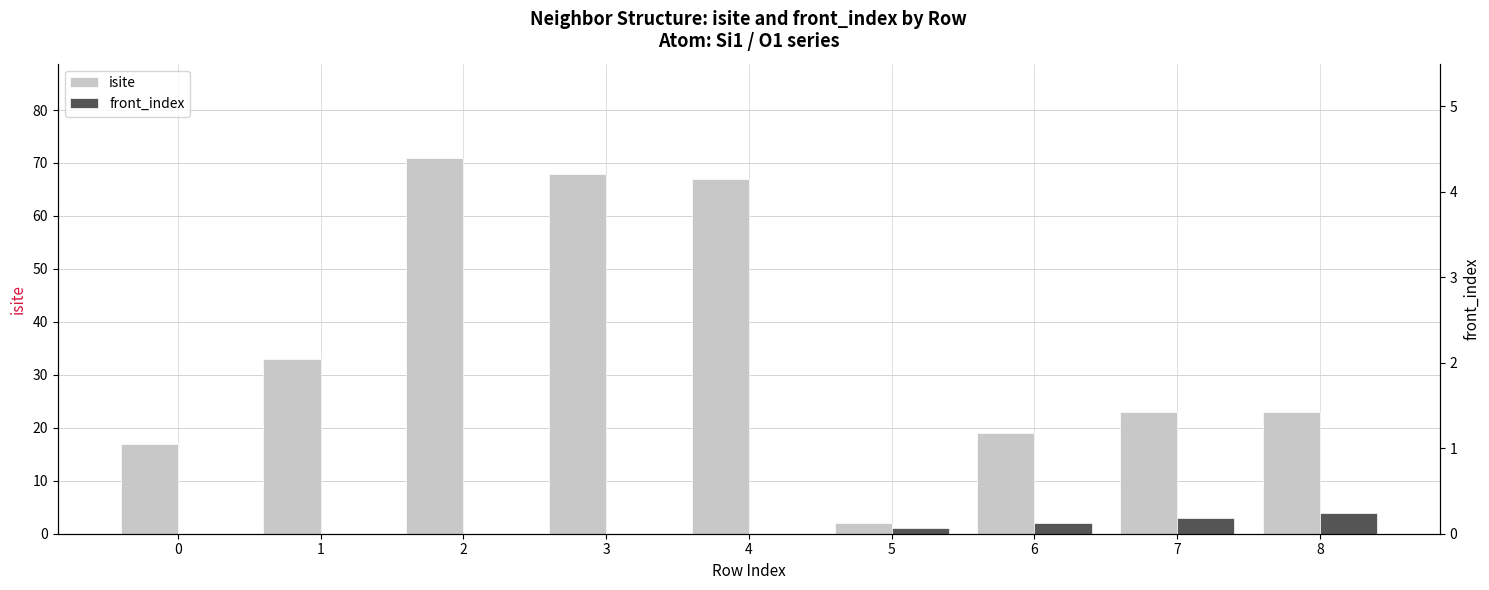

What is the value of the isite bar at the 3rd from the left?

71